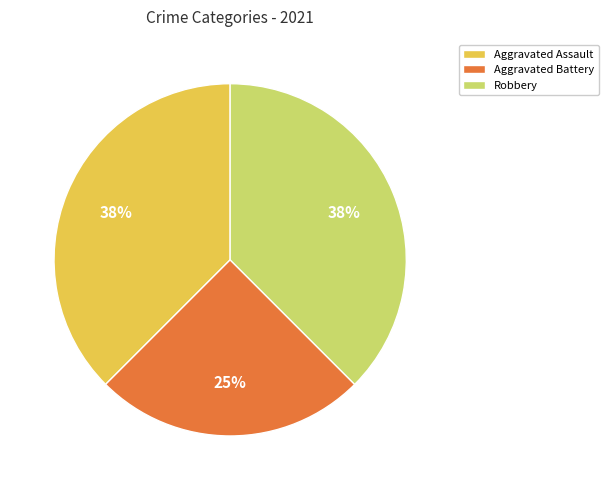

Is there a majority slice in this chart?

No